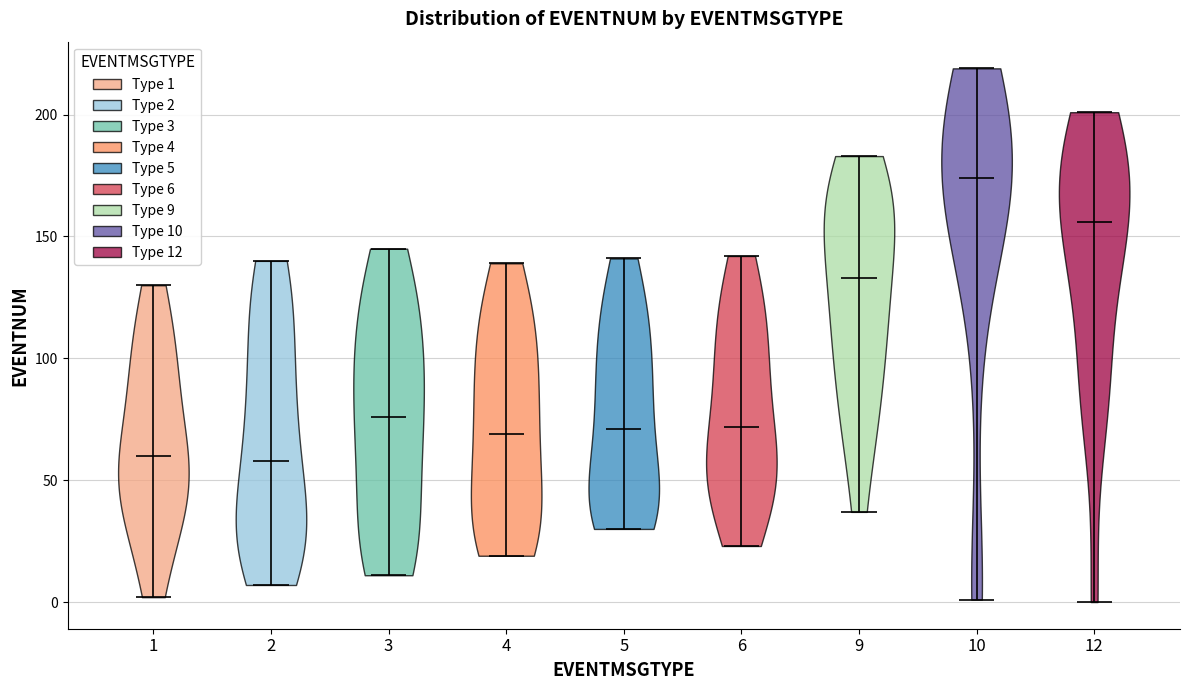

Reading left to right, read every violin against the y-axis: where its median line is, and the lowest and highest points it reaches. The values are not printed on the chart, so give them approximately, as read against the axis.

1: median line 60, lowest point 0, highest point 130
2: median line 60, lowest point 5, highest point 140
3: median line 75, lowest point 10, highest point 145
4: median line 70, lowest point 20, highest point 140
5: median line 70, lowest point 30, highest point 140
6: median line 70, lowest point 25, highest point 140
9: median line 135, lowest point 35, highest point 185
10: median line 175, lowest point 0, highest point 220
12: median line 155, lowest point 0, highest point 200